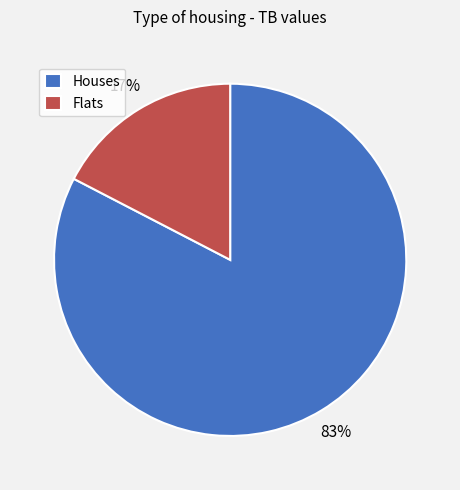

True or false: Houses accounts for 83% of the total.

True